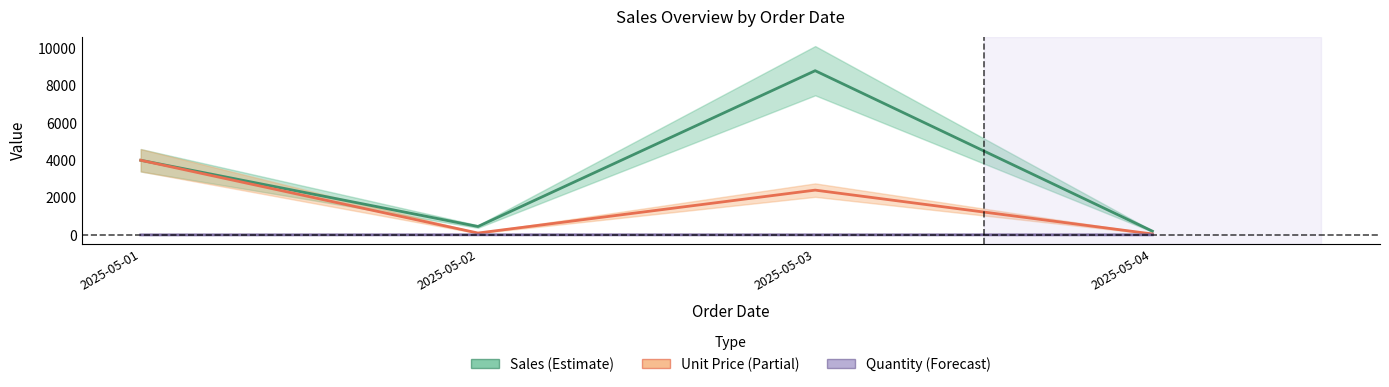

True or false: Sales and Unit Price cross at least once.

False